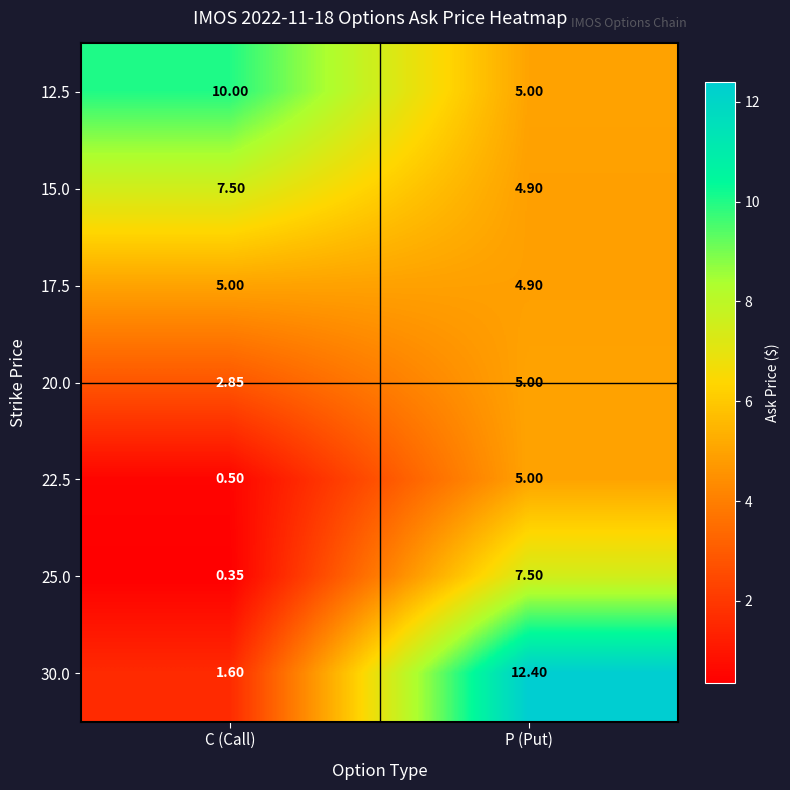

Which series changed the most between C (Call) and P (Put)?

30.0